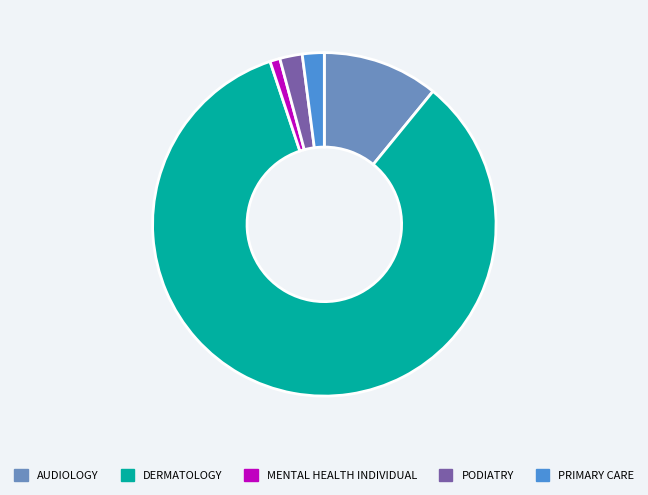

True or false: PRIMARY CARE accounts for 2% of the total.

True